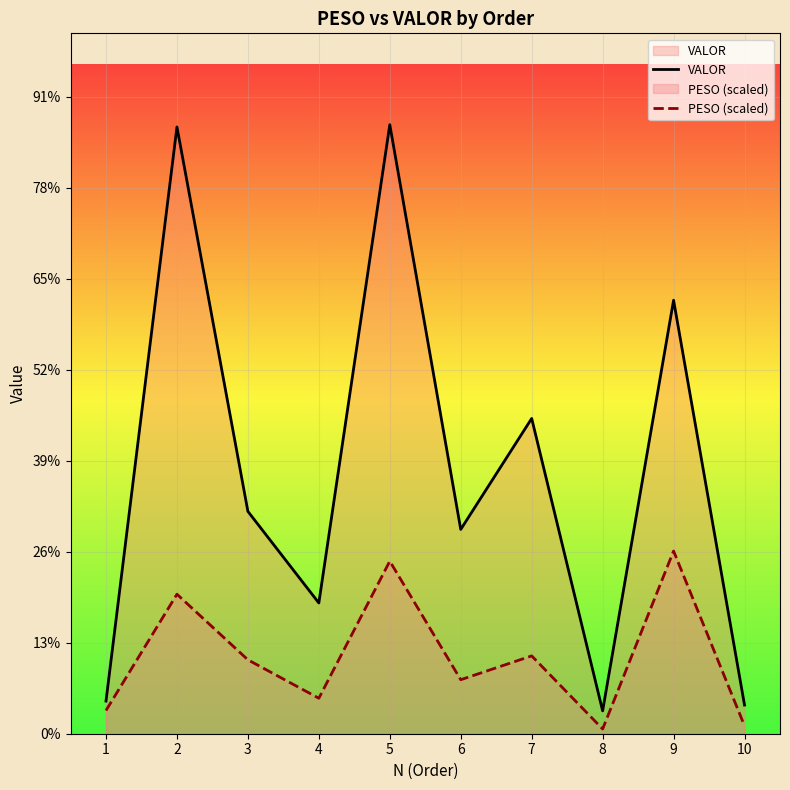

Reading left to right, extract all data points from this chart.

VALOR: 358.9	6667.4	2443.0	1436.5	6692.1	2245.0	3464.1	251.1	4763.1	314.9
PESO (scaled): 255.2	1532.9	812.1	389.9	1896.0	593.4	855.3	51.9	2007.6	86.6